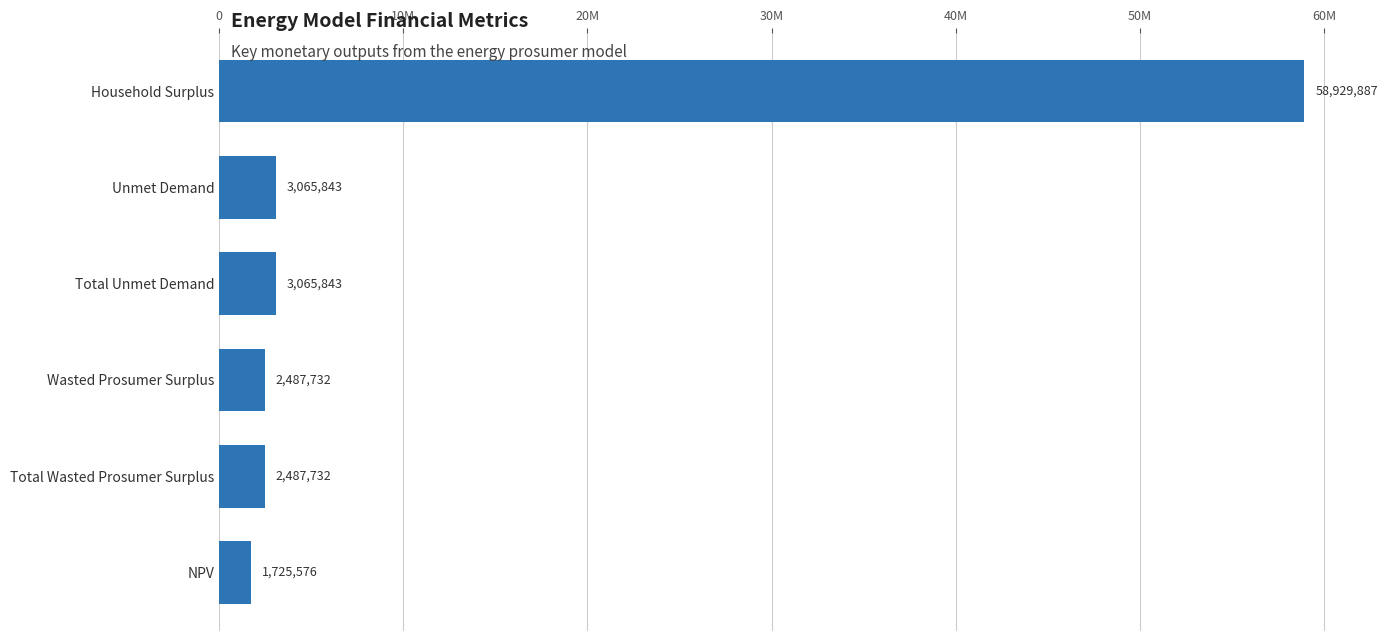

What is the minimum value shown in the chart?

1725575.7